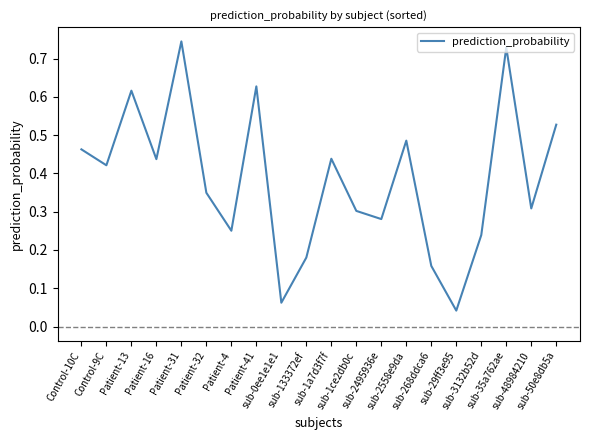

Rank the categories by value from highest to lowest.

Patient-31, sub-35a762ae, Patient-41, Patient-13, sub-50e8db5a, sub-2558e9da, Control-10C, sub-1a7d3f7f, Patient-16, Control-9C, Patient-32, sub-48984210, sub-1ce2db0c, sub-2495936e, Patient-4, sub-3132b52d, sub-133372ef, sub-268ddca6, sub-0ee1e1e1, sub-29ff3e95